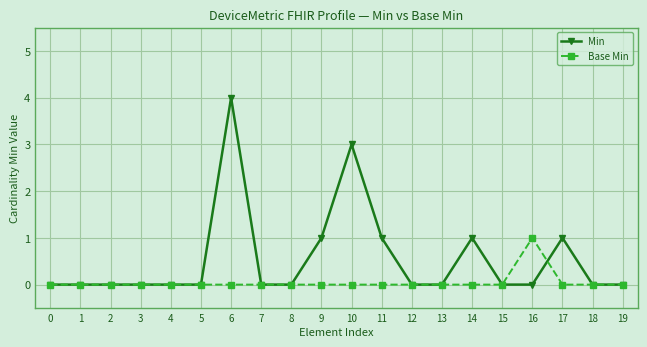

Between 8 and 14, which series saw the biggest shift?

Min